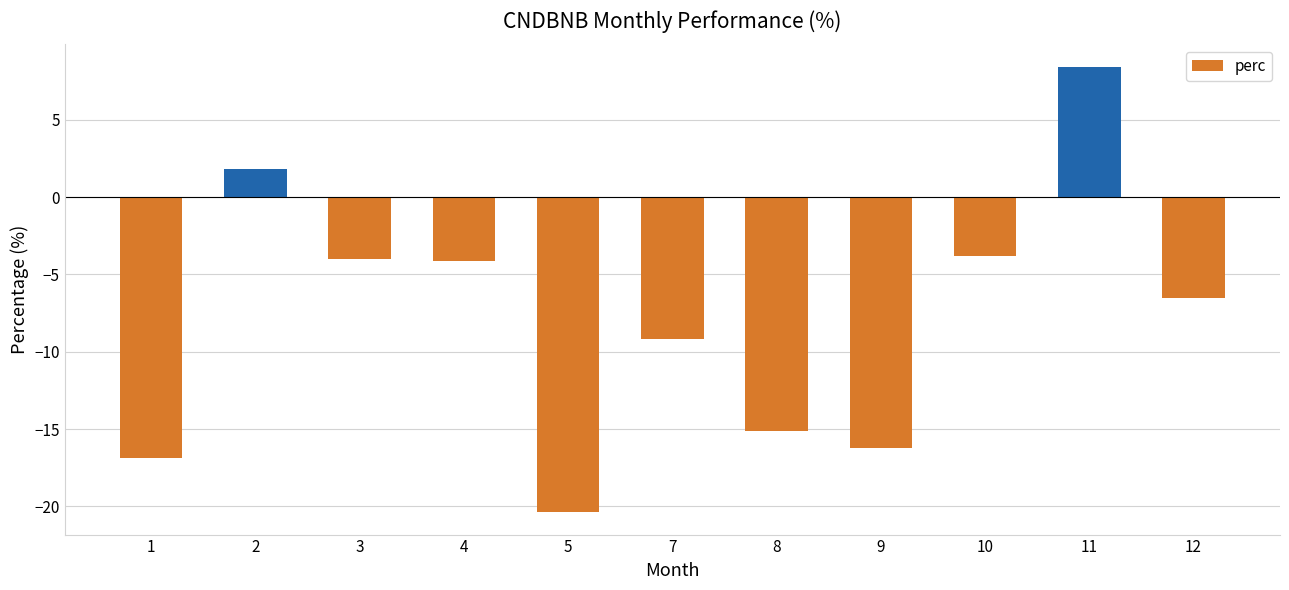

At which category does the chart reach its minimum across all series?

5